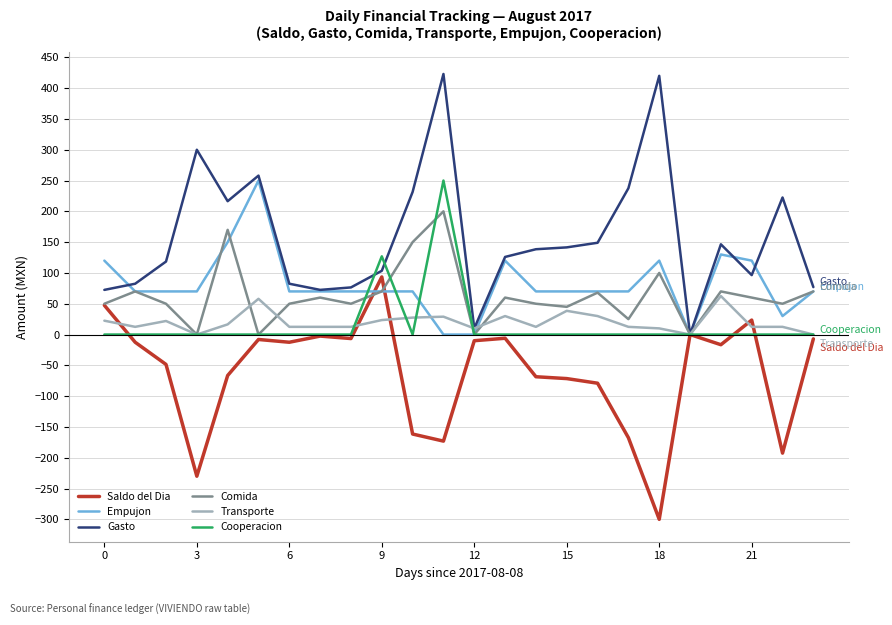

What is the minimum value shown in the chart?

-300.0